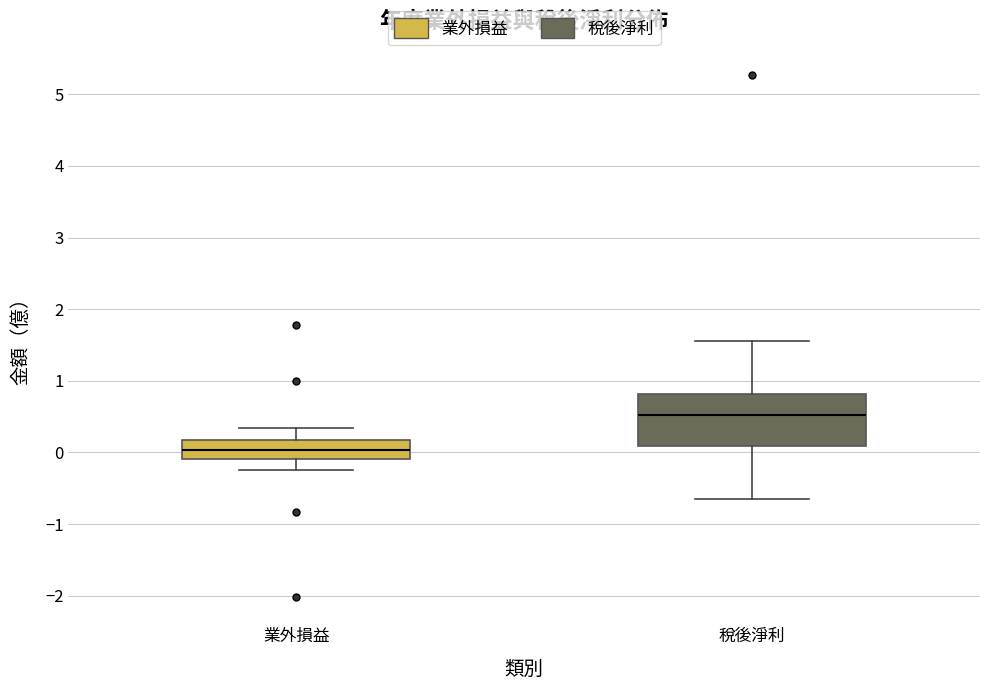

Reading left to right, transcribe this box plot: for each box, give where its median line is, the range the box spans, and where its two whiskers end, as read against the y-axis. The values are not printed on the chart, so give them approximately, as read against the axis.

業外損益: median 0.0, box -0.1 to 0.2, whiskers -0.2 to 0.3
稅後淨利: median 0.5, box 0.1 to 0.8, whiskers -0.6 to 1.6